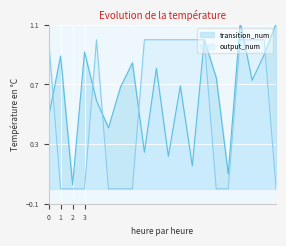

The transition_num series shows 0.3 at 1. True or false?

False